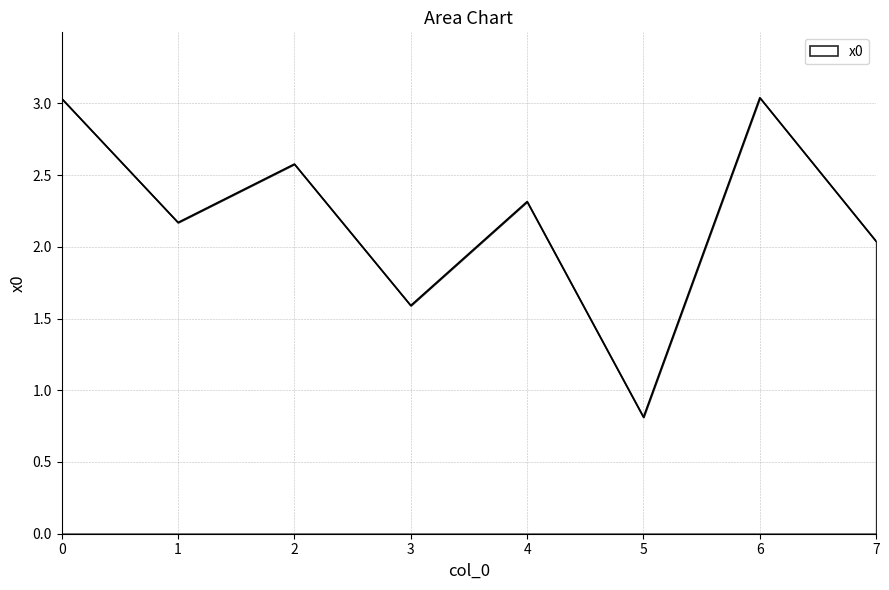

Does the chart display data point markers on the line(s)?

No